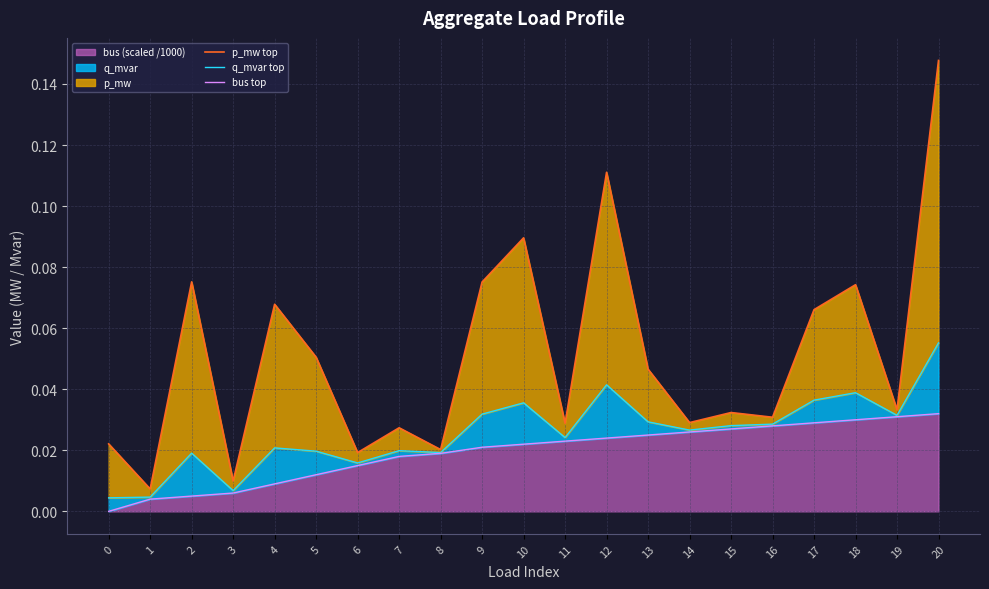

True or false: bus top has a value of 0.0 at 14.

True